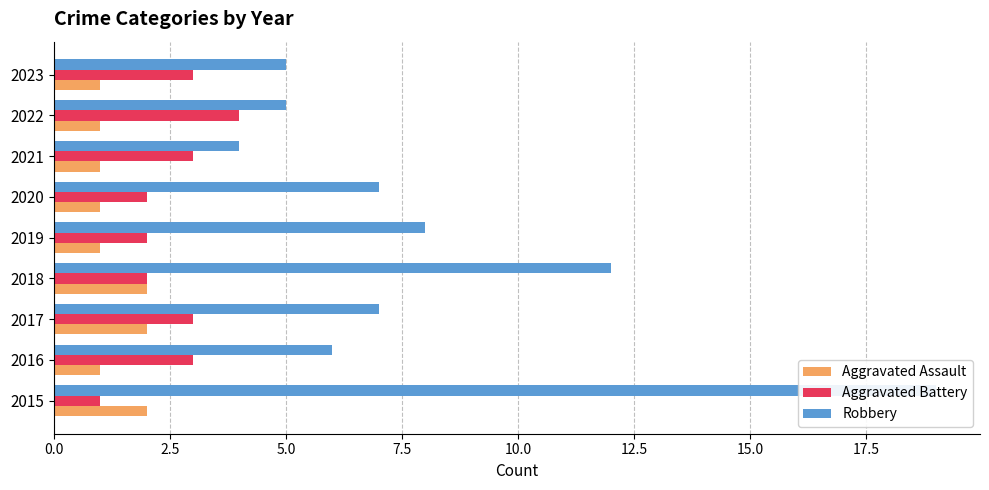

Rank the series by their maximum value, from lowest to highest.

Aggravated Assault, Aggravated Battery, Robbery